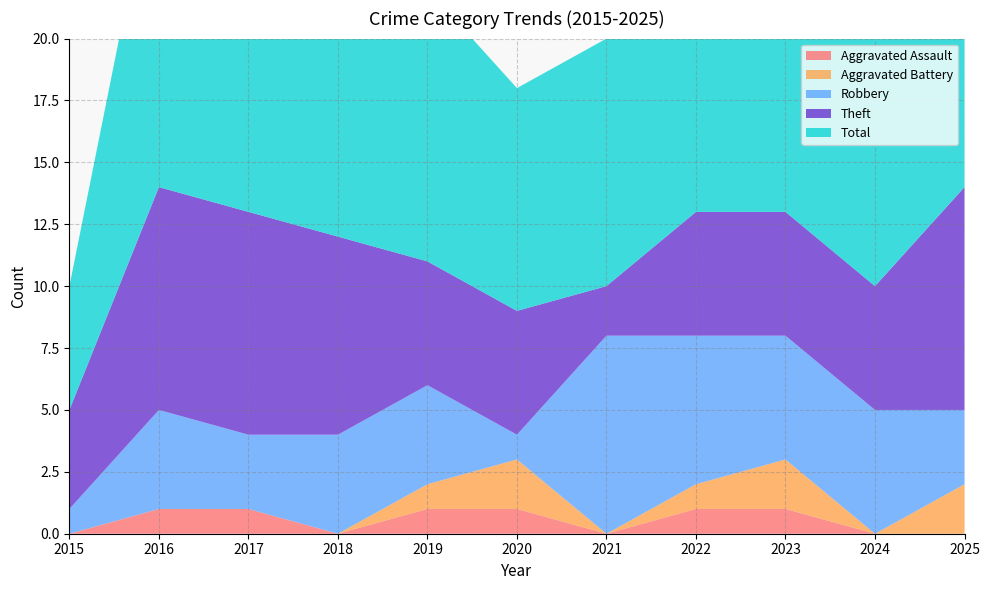

Reading right to left, what are all the values shown in this chart?

Aggravated Assault: 0	0	1	1	0	1	1	0	1	1	0
Aggravated Battery: 2	0	2	1	0	2	1	0	0	0	0
Robbery: 3	5	5	6	8	1	4	4	3	4	1
Theft: 9	5	5	5	2	5	5	8	9	9	4
Total: 14	10	13	13	10	9	11	12	13	14	5